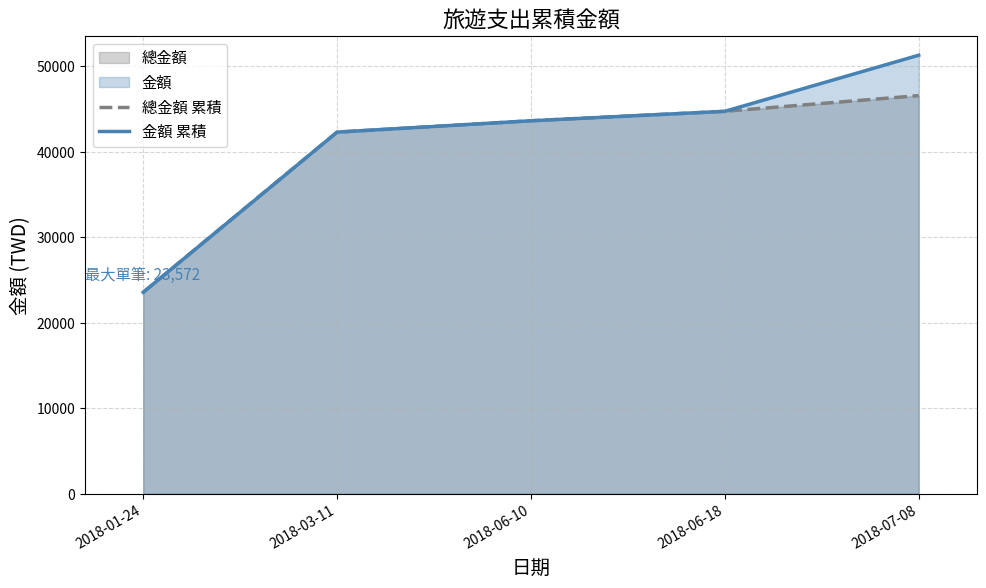

True or false: 金額 累積 and 總金額 累積 cross at least once.

False